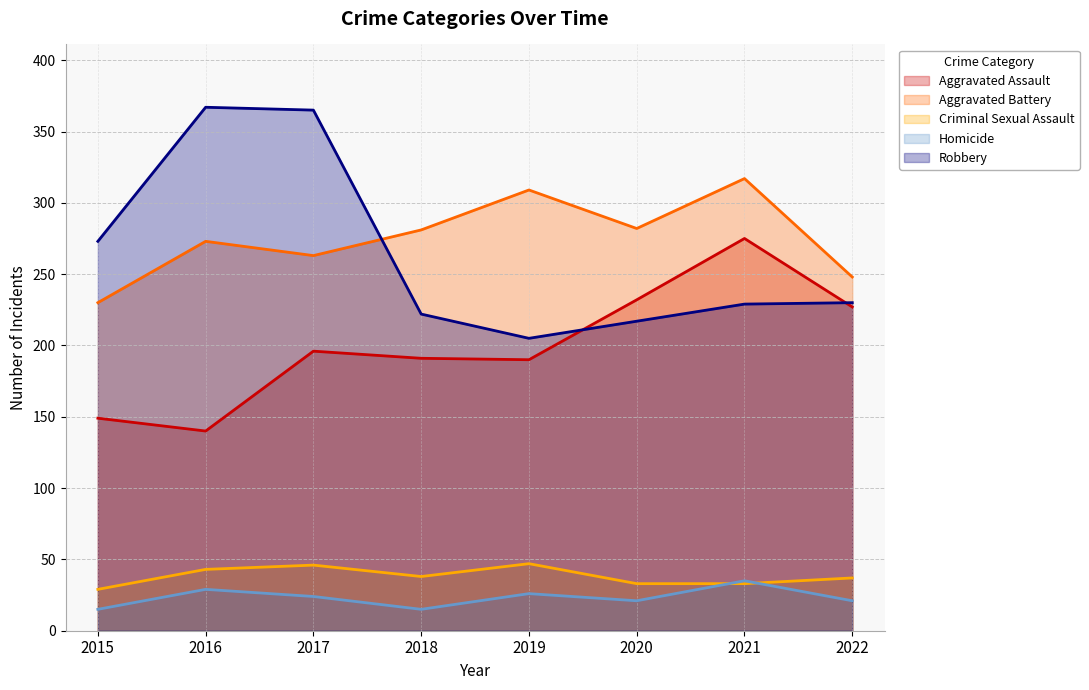

What is the difference between the Criminal Sexual Assault values at 2017 and 2016?

3